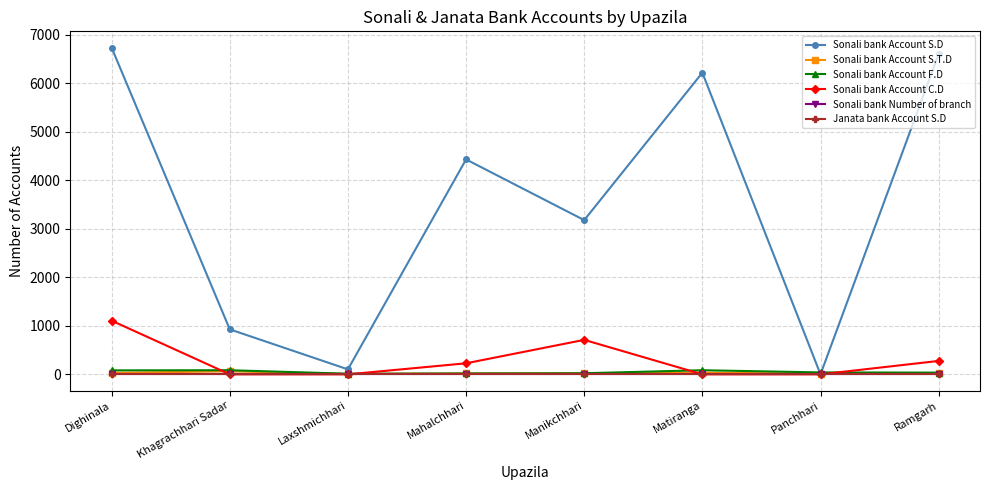

What position from the left is Dighinala?

1